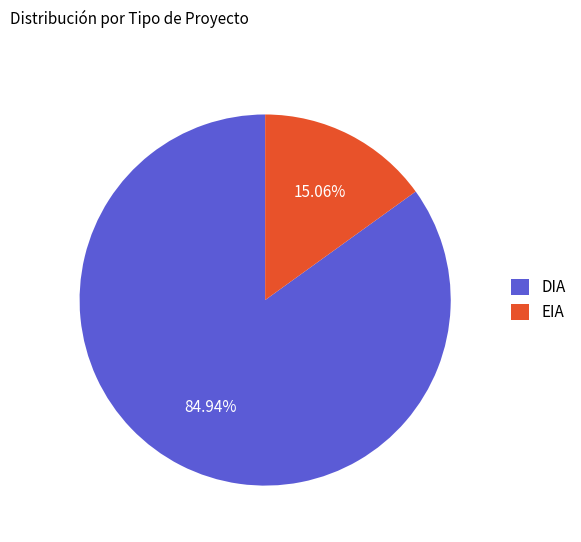

How many slices are in this pie chart?

2